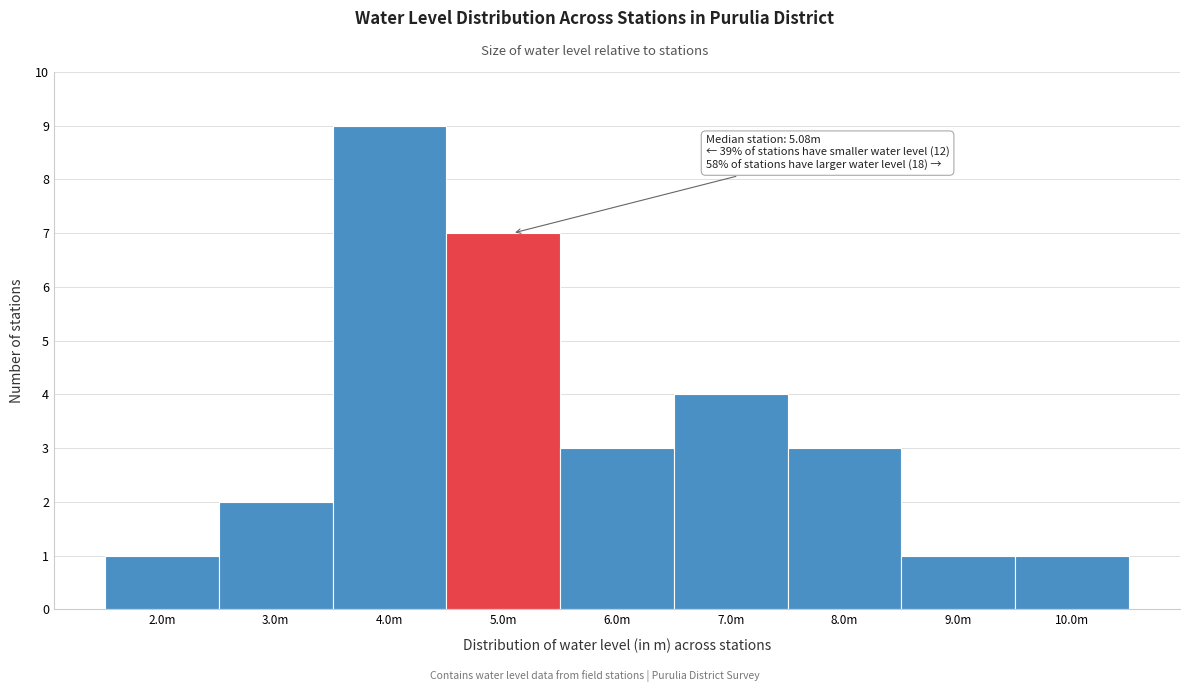

Reading right to left, what are all the values shown in this chart?

1	1	3	4	3	7	9	2	1